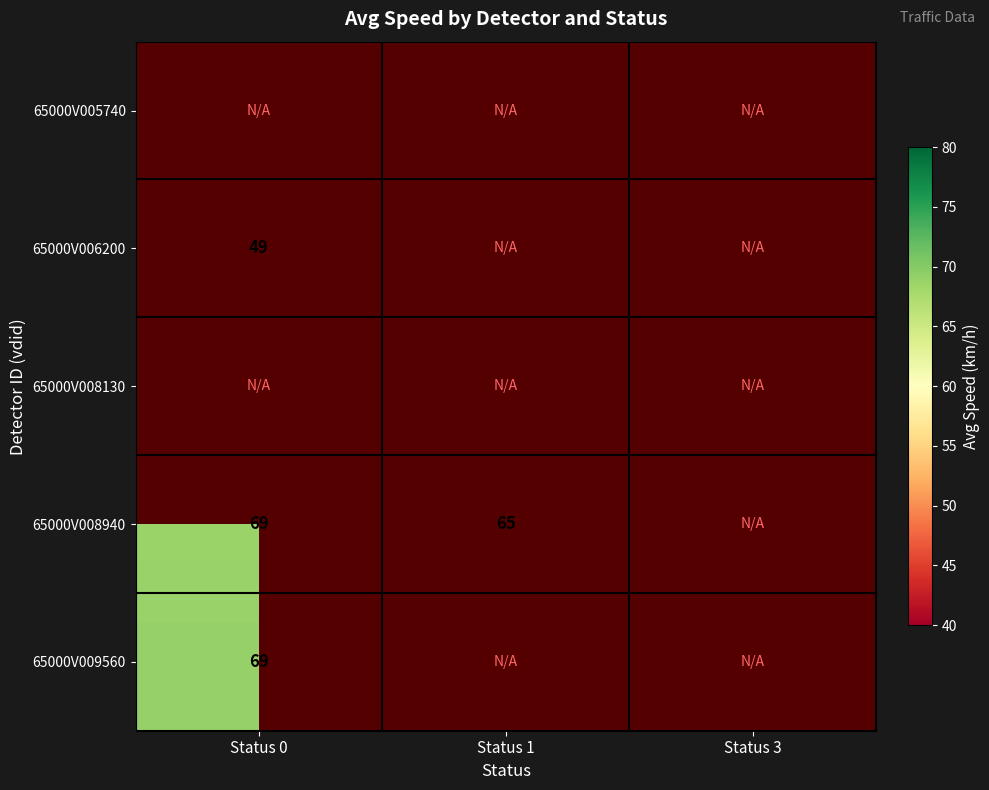

True or false: 65000V009560 has a value of 69 at Status 0.

True